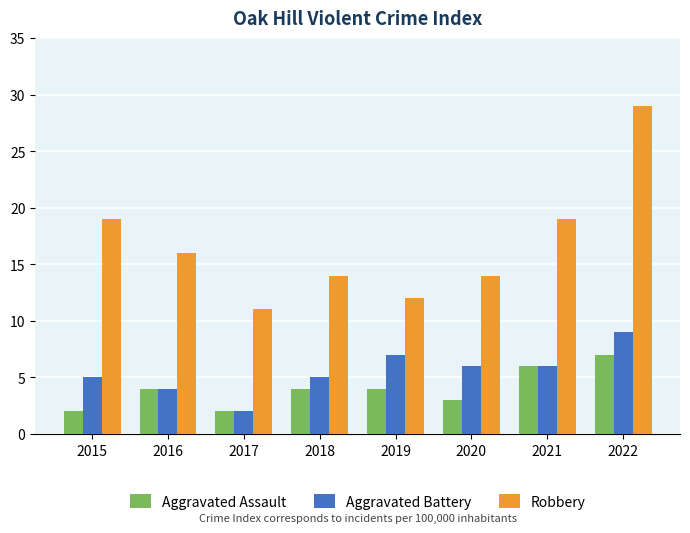

Reading right to left, transcribe all the data shown in this chart.

Aggravated Assault: 7	6	3	4	4	2	4	2
Aggravated Battery: 9	6	6	7	5	2	4	5
Robbery: 29	19	14	12	14	11	16	19